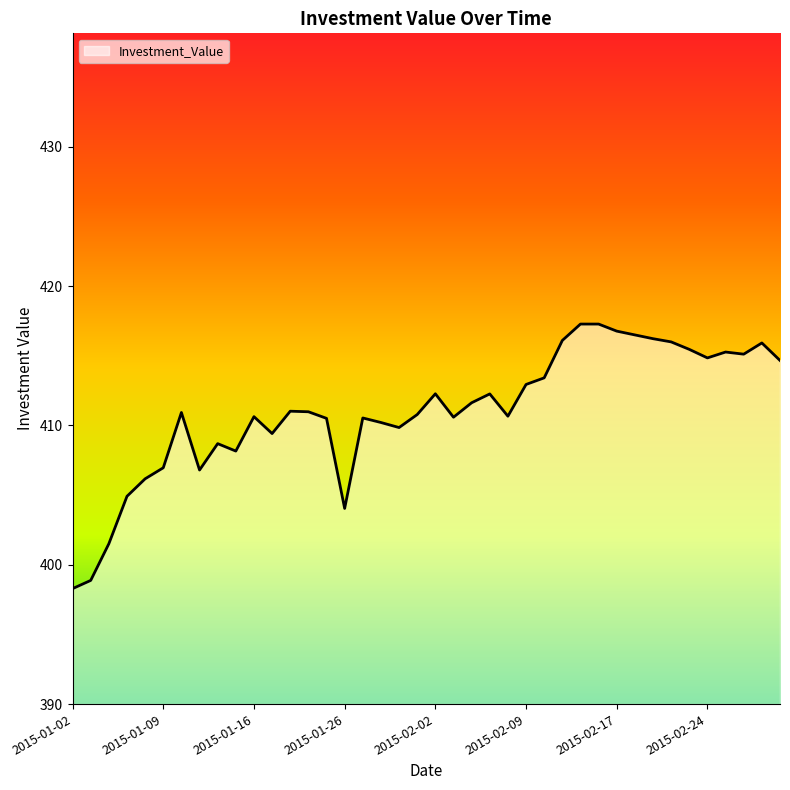

Does the chart display data point markers on the line(s)?

No